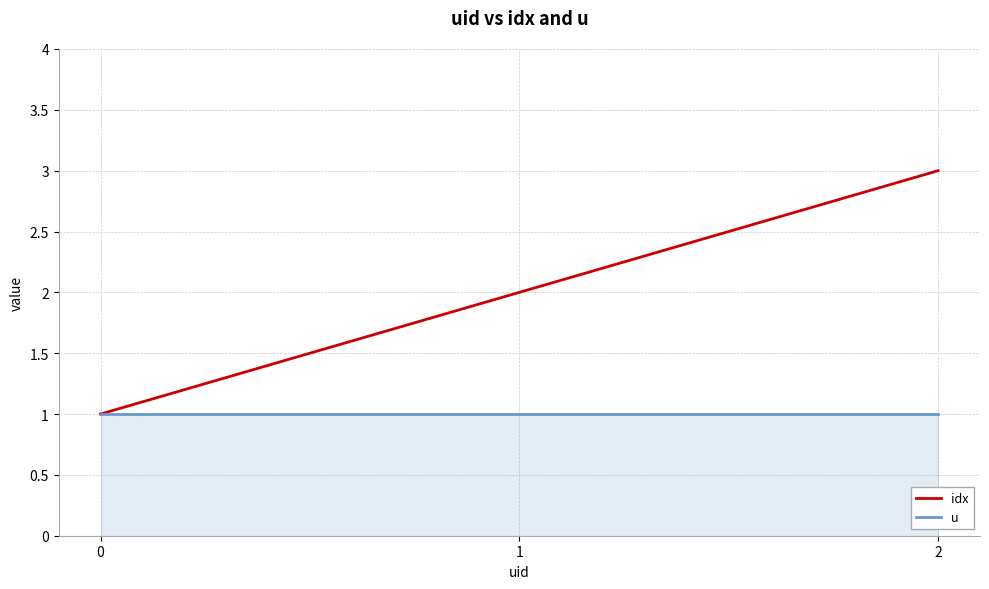

Reading right to left, list all the values displayed in this chart.

idx: 3	2	1
u: 1	1	1